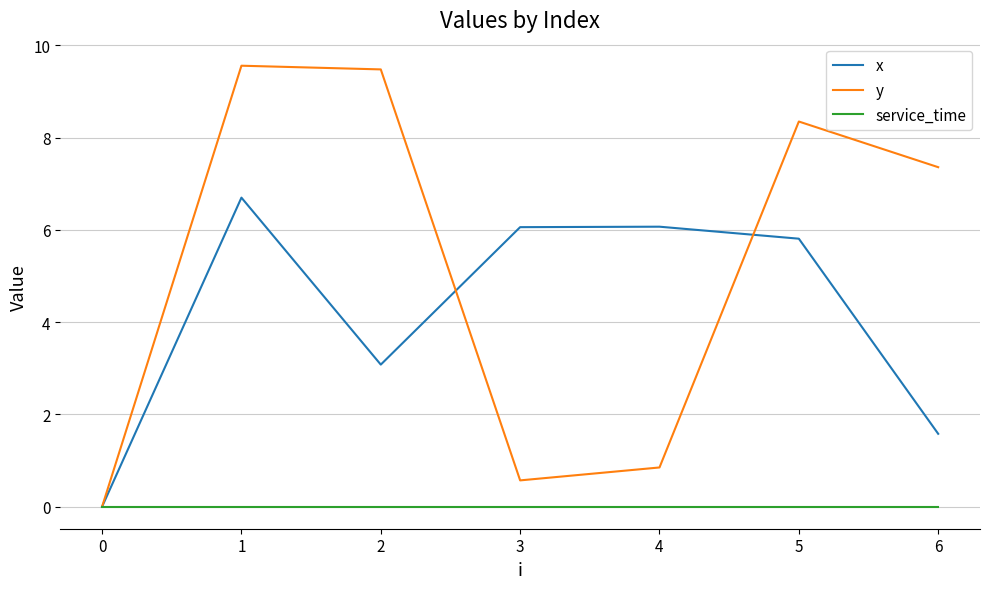

Is the value of service_time at 4 greater than the value of y at 5?

No